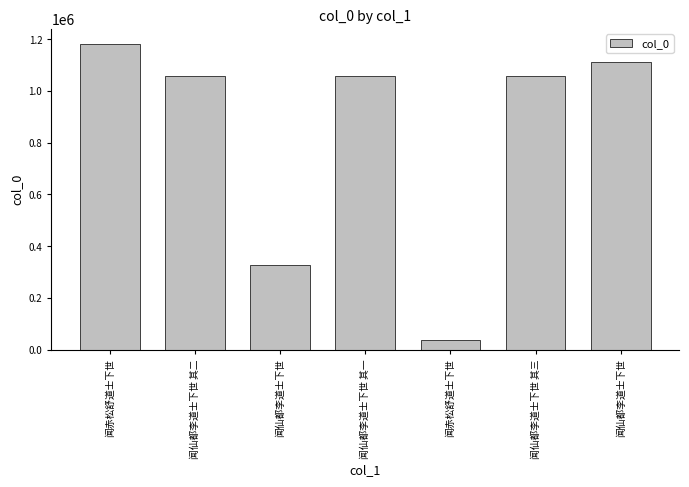

How many data points are less than 1056900?

3